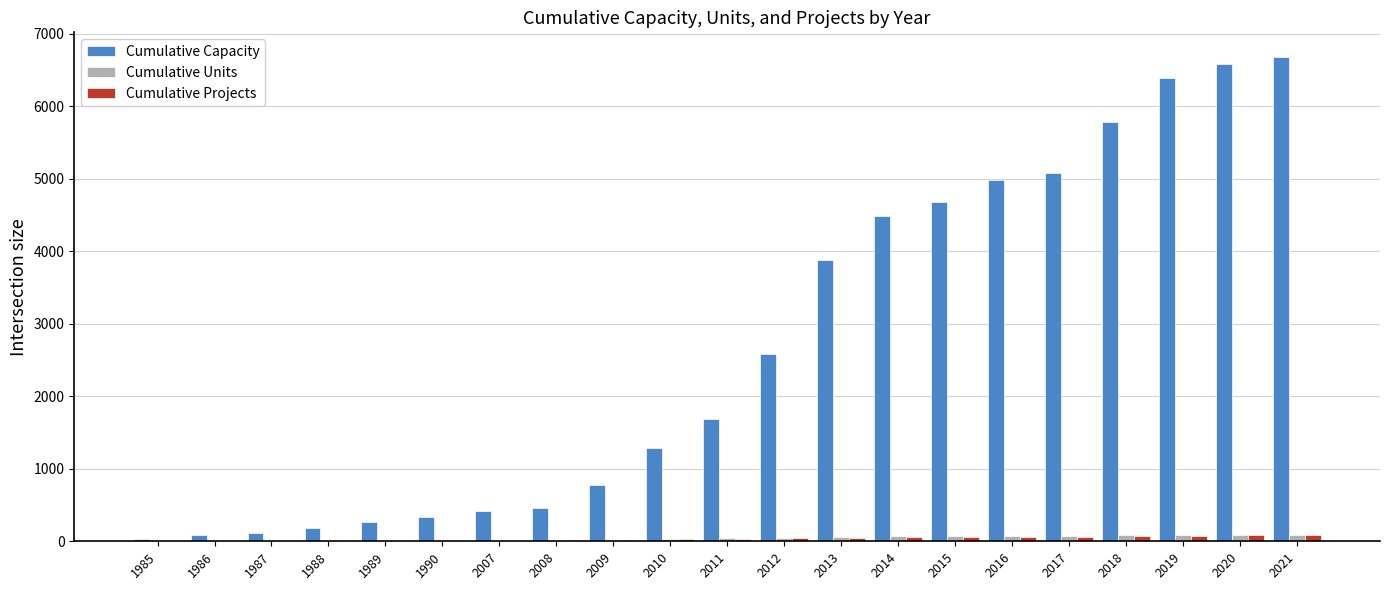

Which series has the largest range (max minus min)?

Cumulative Capacity